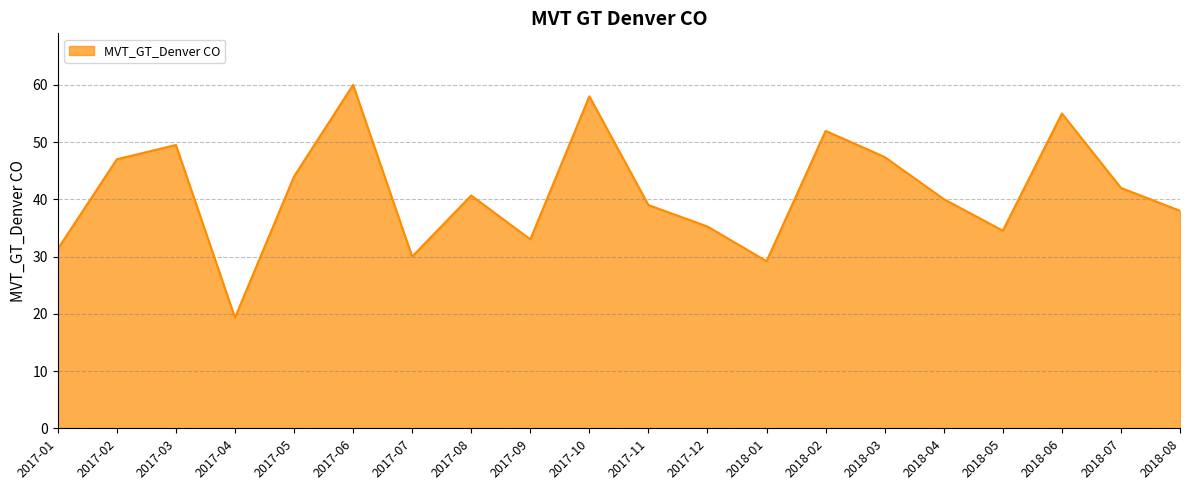

What is the sum of all values?

825.2